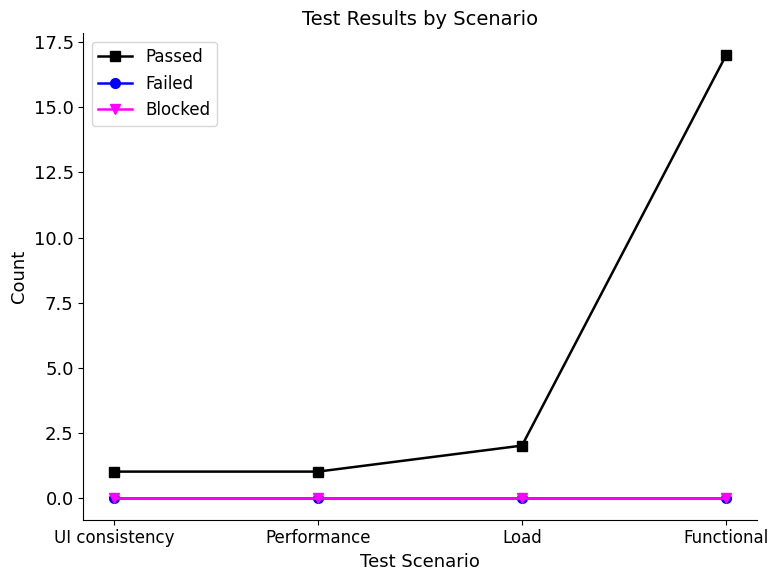

At how many categories does at least one series exceed 10?

1